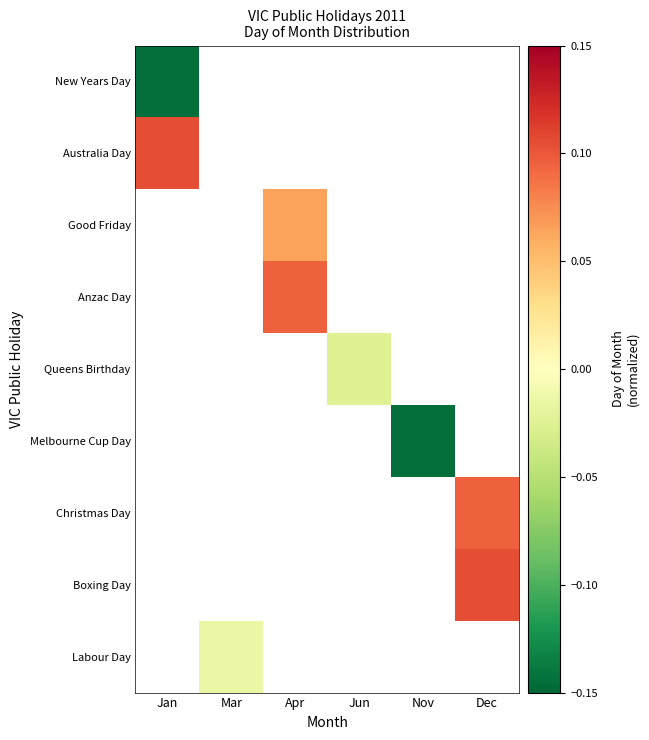

At how many categories does at least one series exceed 0?

3